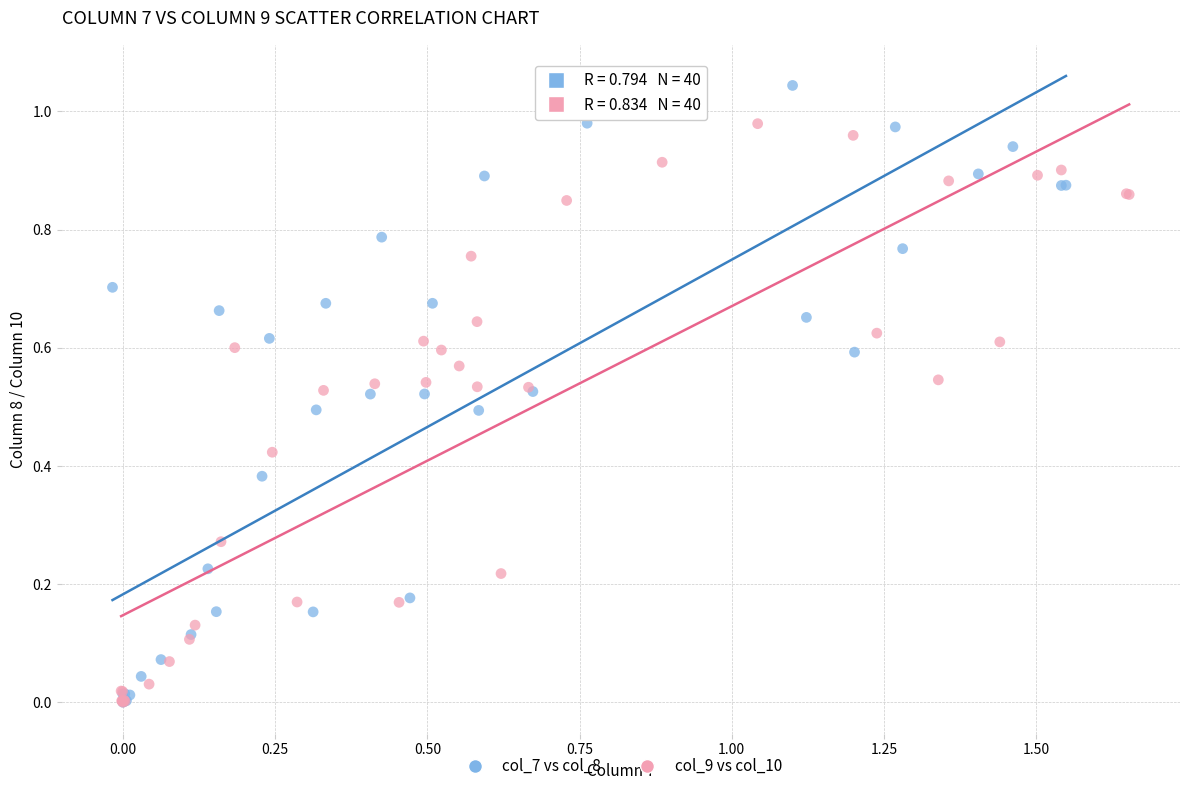

Which series contains the highest Y value?

col_7 vs col_8